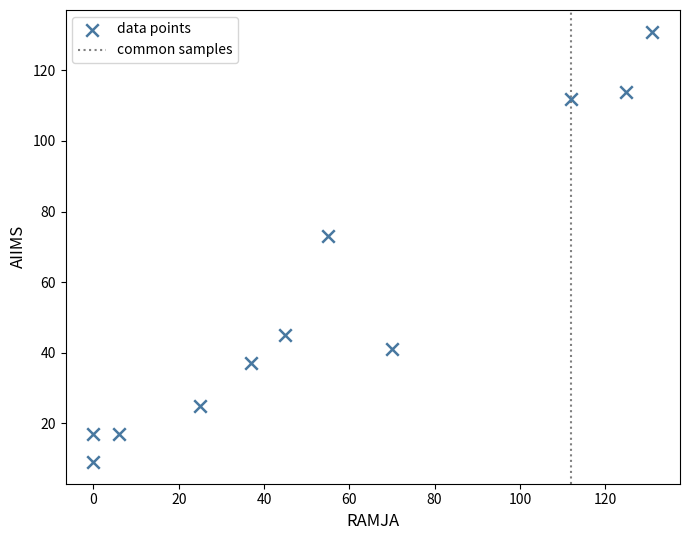

What Y value in the scatter plot is closest to 70?

73